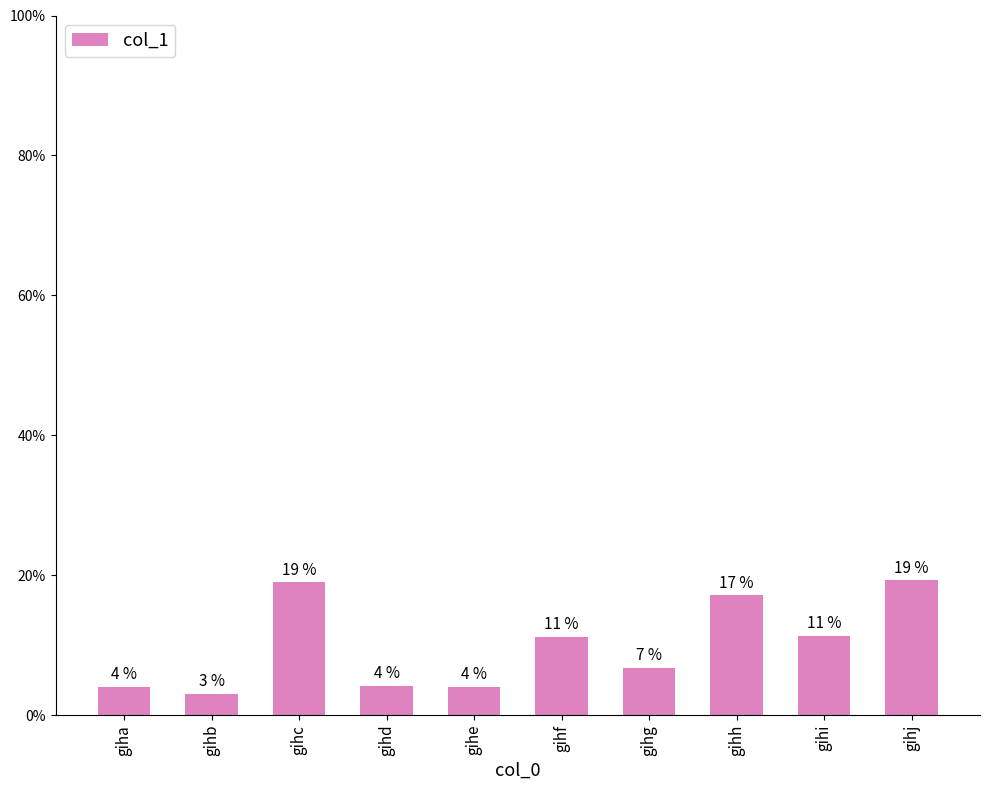

Between gihe and gihc, which is larger?

gihc